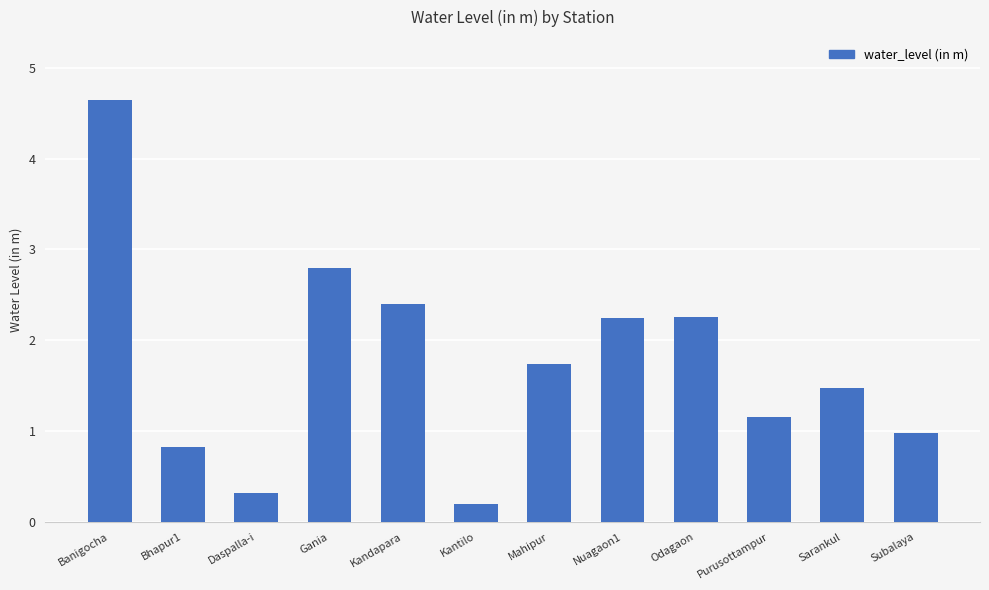

Count the number of categories in the chart.

12